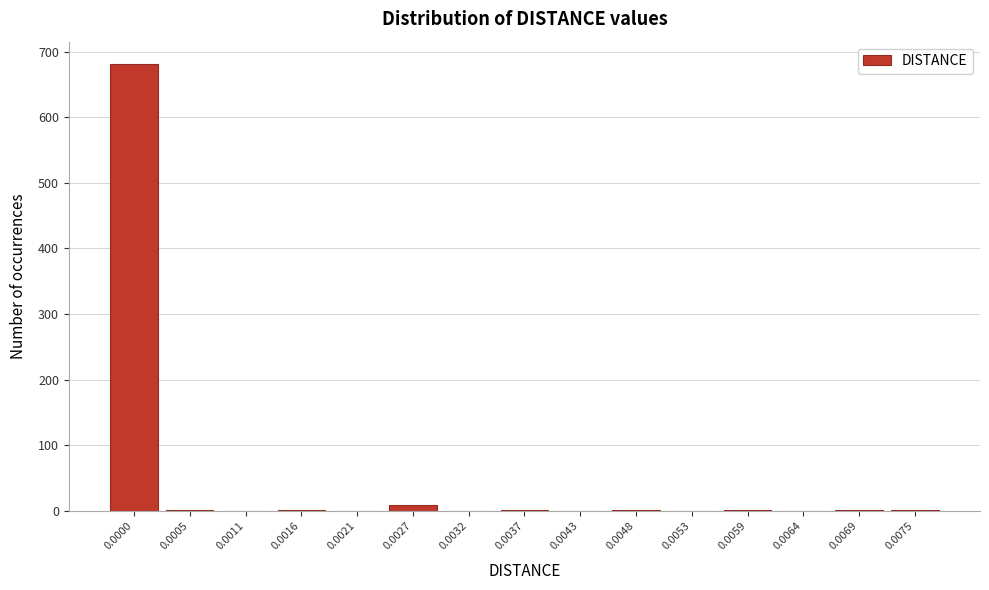

The value at 0.0043 is 402. True or false?

False